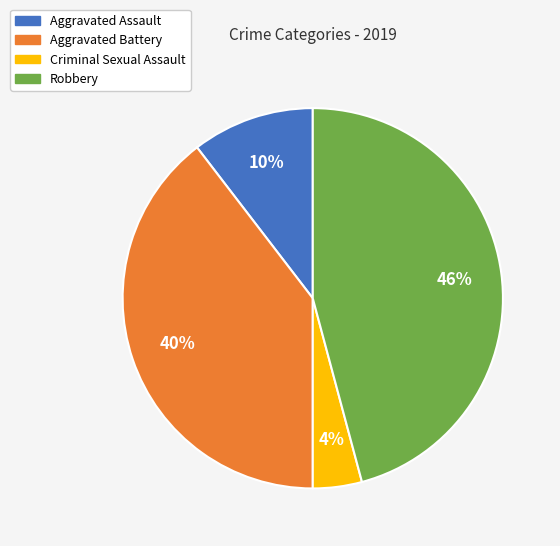

To the nearest percent, what is the average slice percentage?

25%